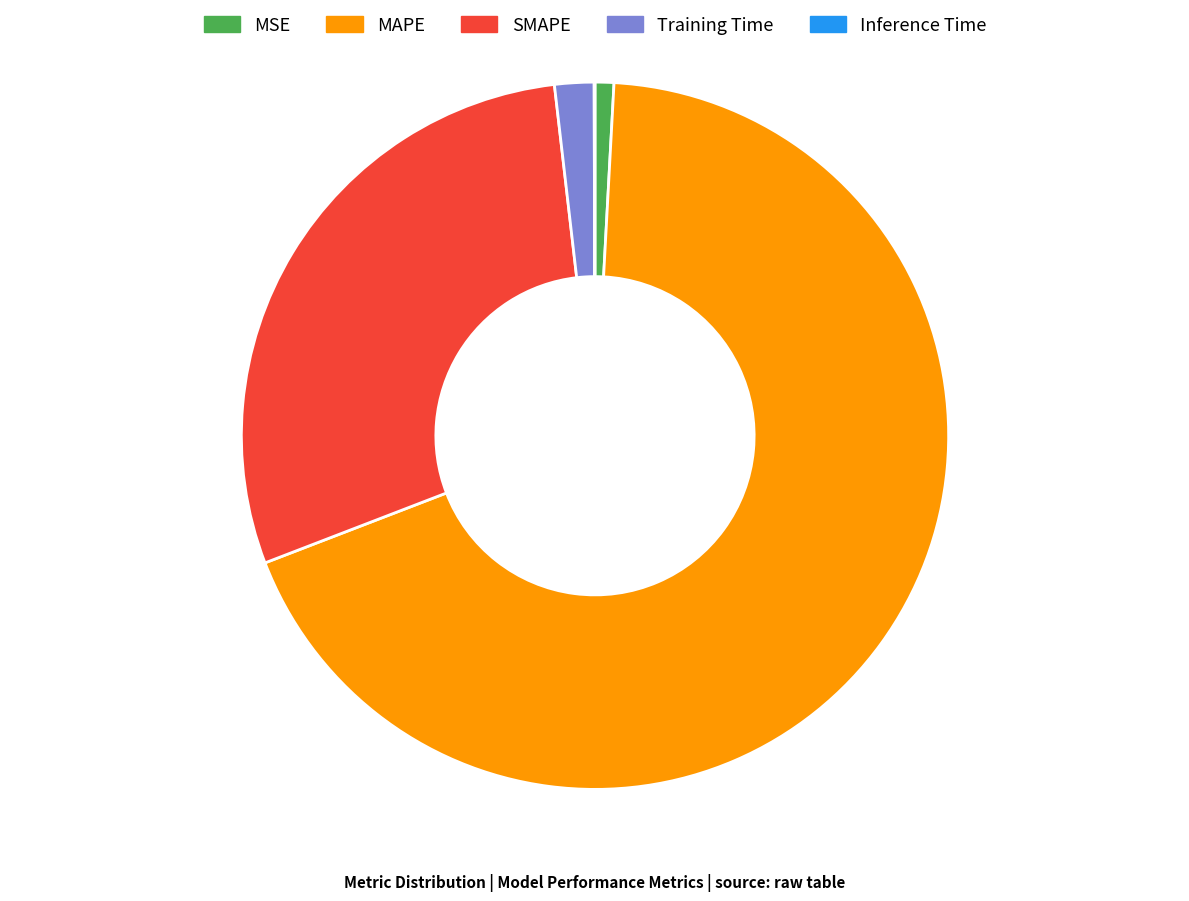

Is the sum of SMAPE and MSE greater than half?

No